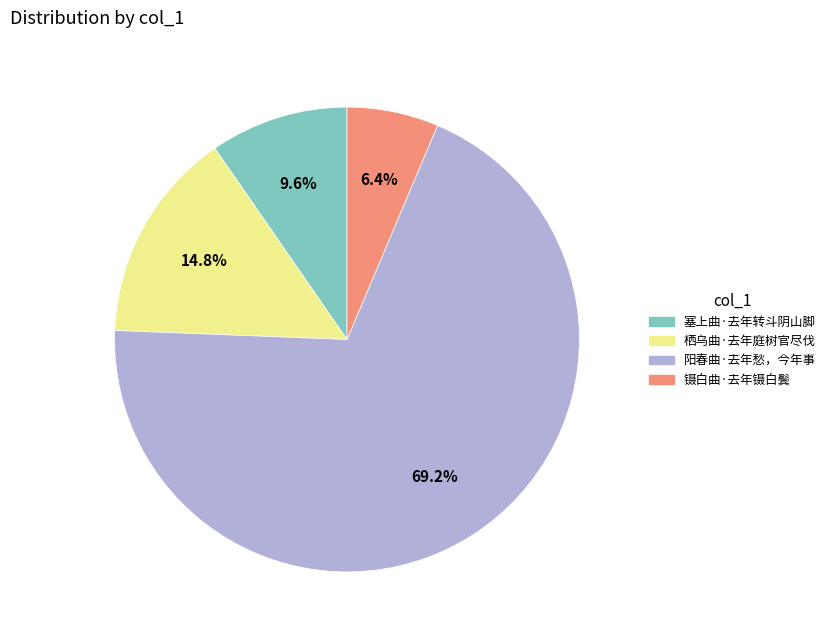

Which has a higher value, 阳春曲·去年愁，今年事 or 栖乌曲·去年庭树官尽伐?

阳春曲·去年愁，今年事